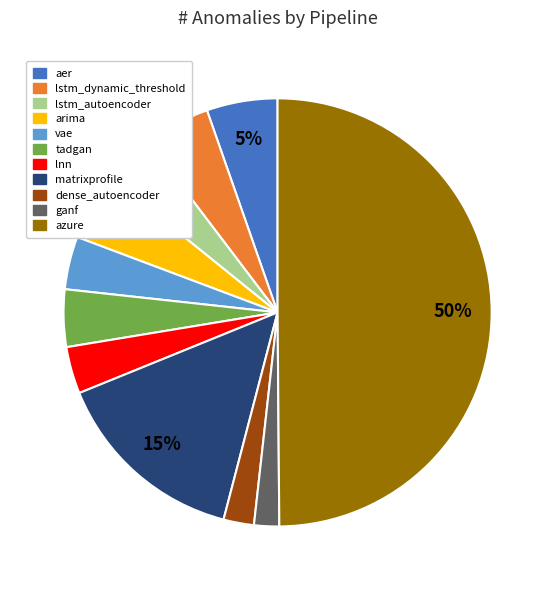

To the nearest percent, what portion does lstm_autoencoder represent?

4%